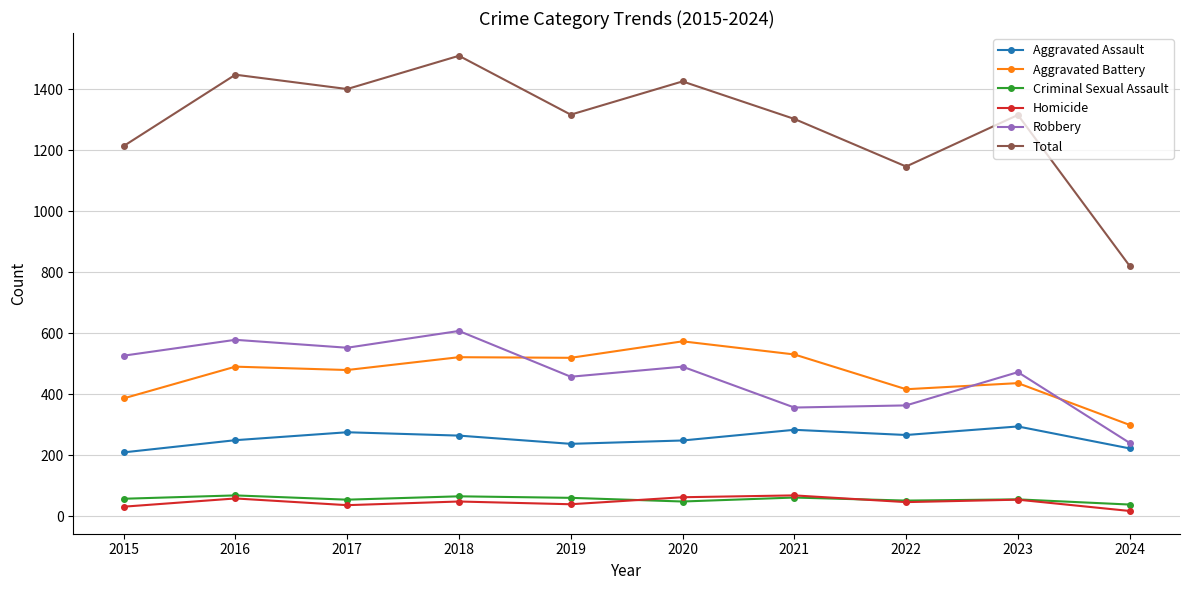

What is the value of the Criminal Sexual Assault point at the 9th from the left?

56